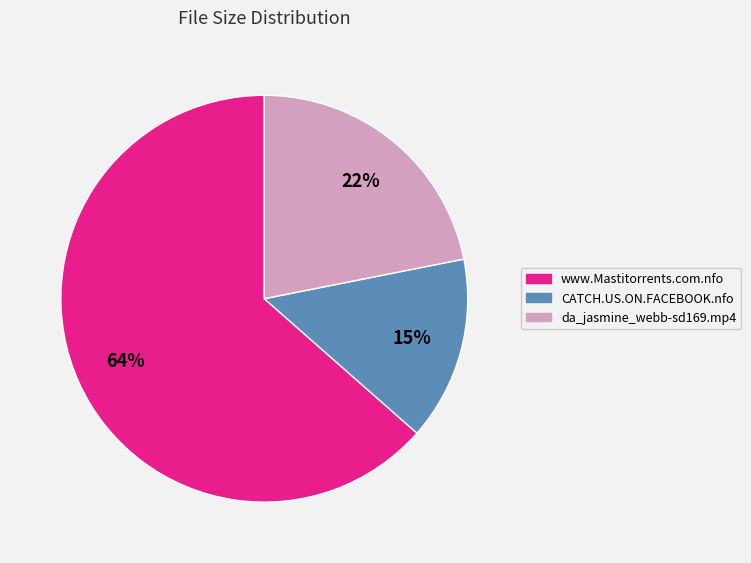

Is there any slice that represents more than half of the pie?

Yes